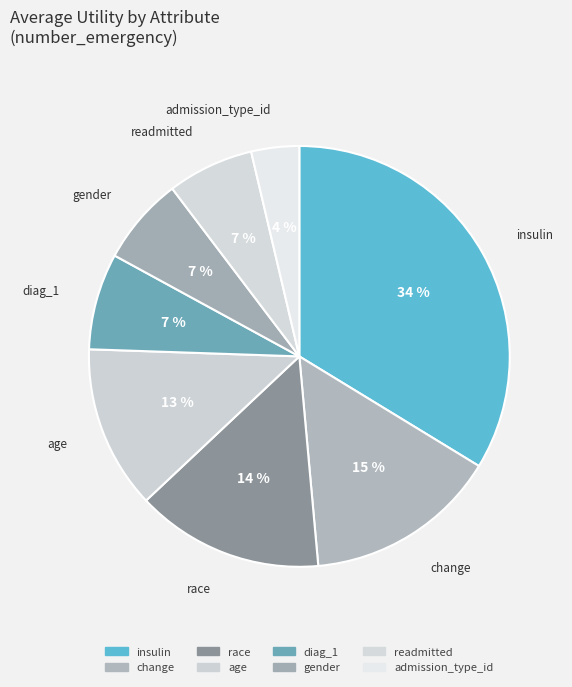

How many segments does this pie chart have?

8